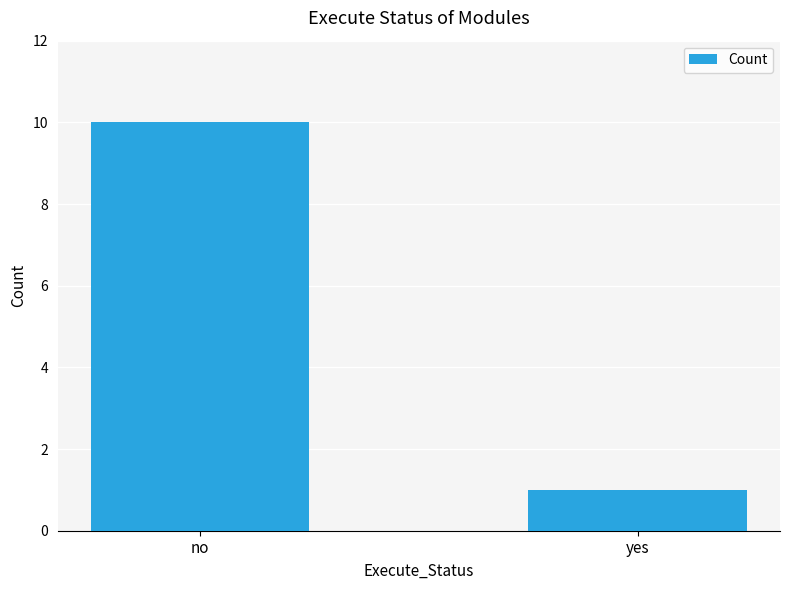

Read the value at yes.

1